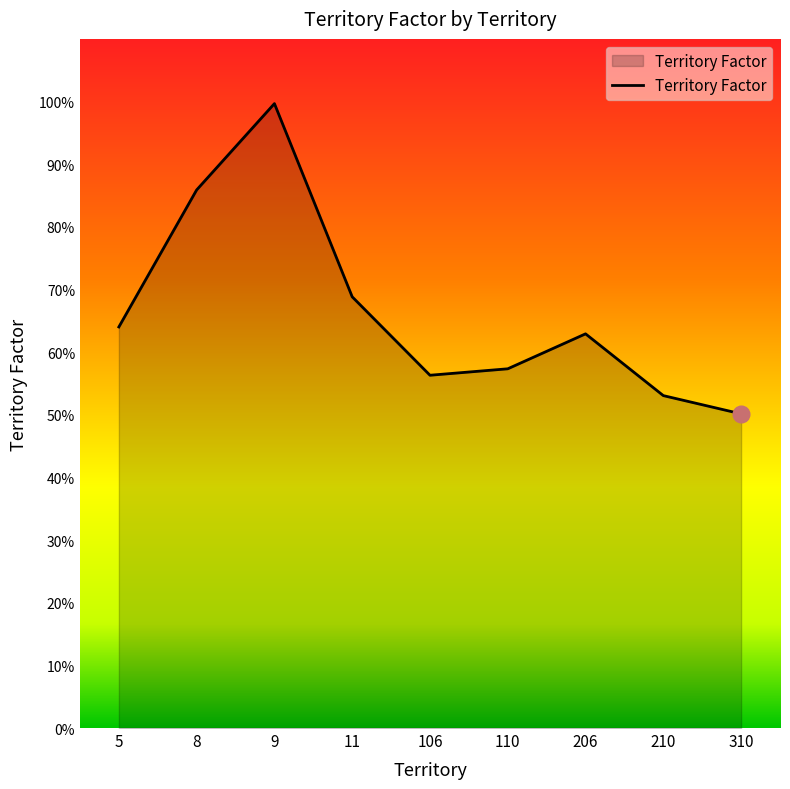

Reading right to left, list all the values displayed in this chart.

310=0.5	210=0.5	206=0.6	110=0.6	106=0.6	11=0.7	9=1.0	8=0.9	5=0.6